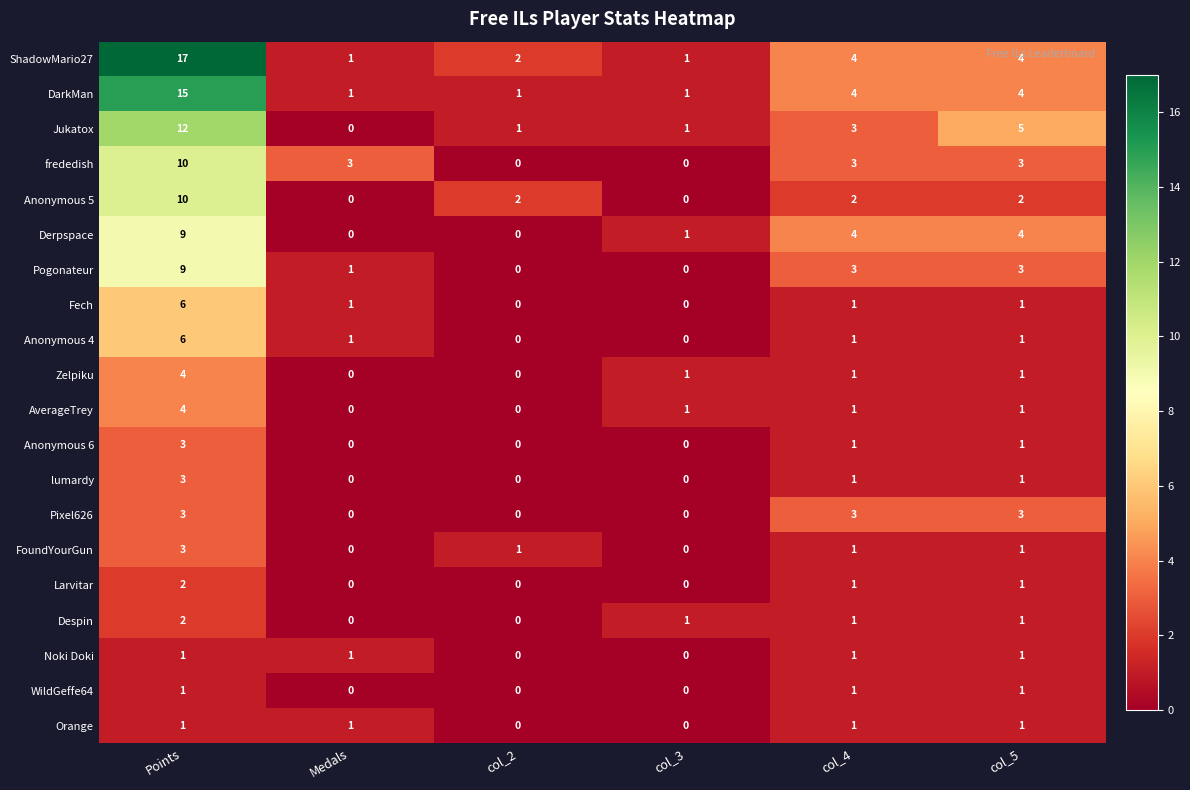

Which label corresponds to the largest value in the chart?

Points